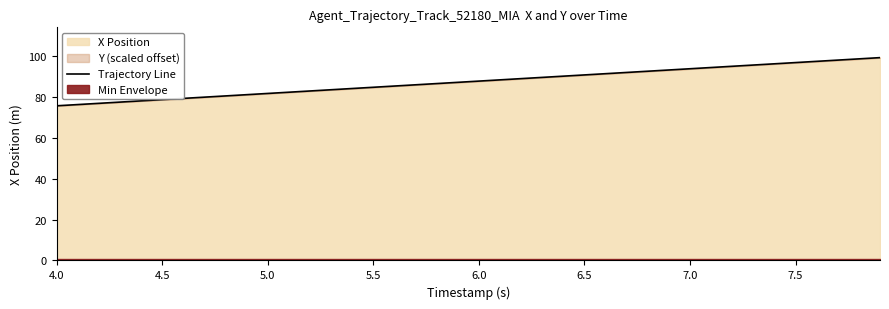

Count the number of categories in the chart.

40